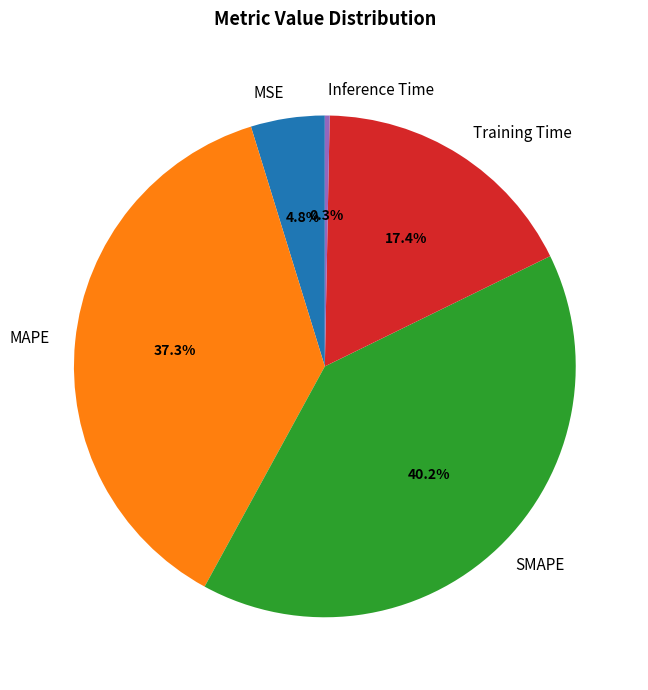

What is the smallest slice in the pie chart?

Inference Time